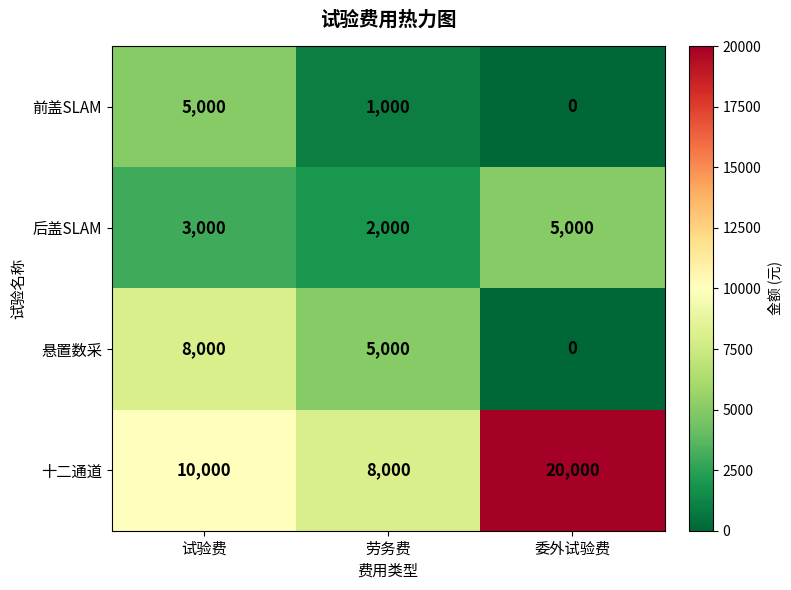

What is the total value across all series at 劳务费?

16000